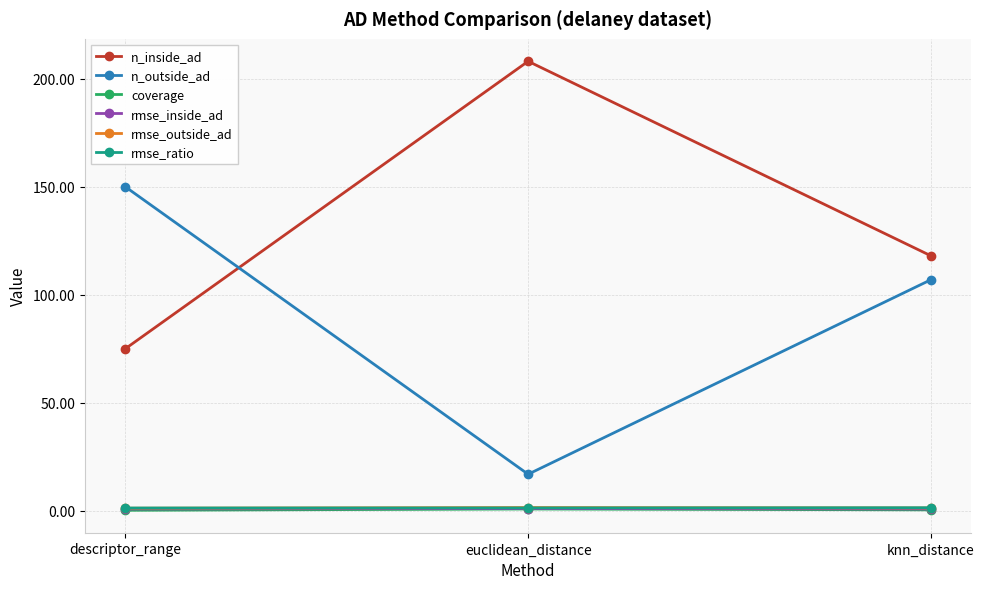

Is the value of rmse_inside_ad at knn_distance greater than the value of n_outside_ad at euclidean_distance?

No